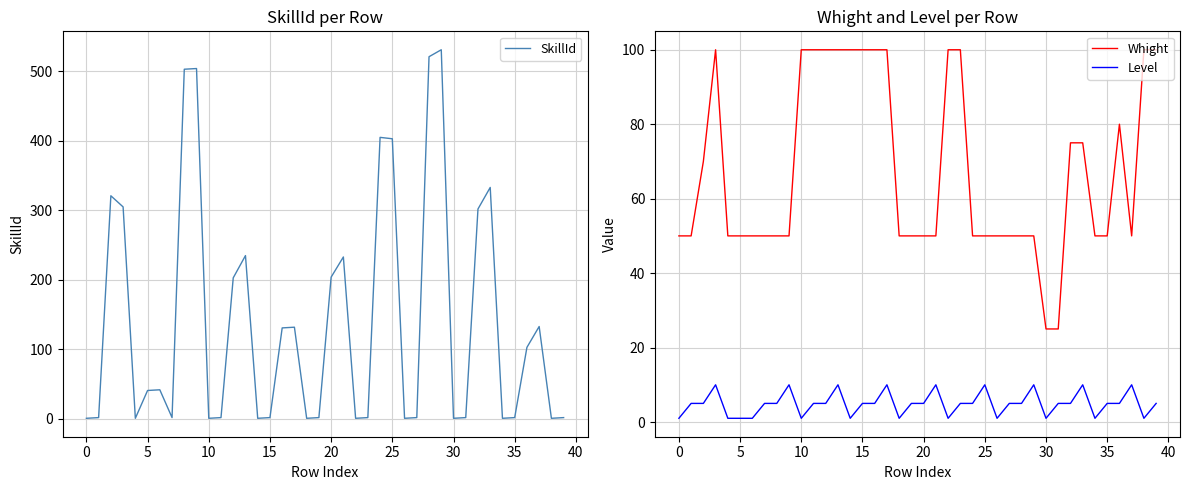

What is the maximum value for SkillId?

531